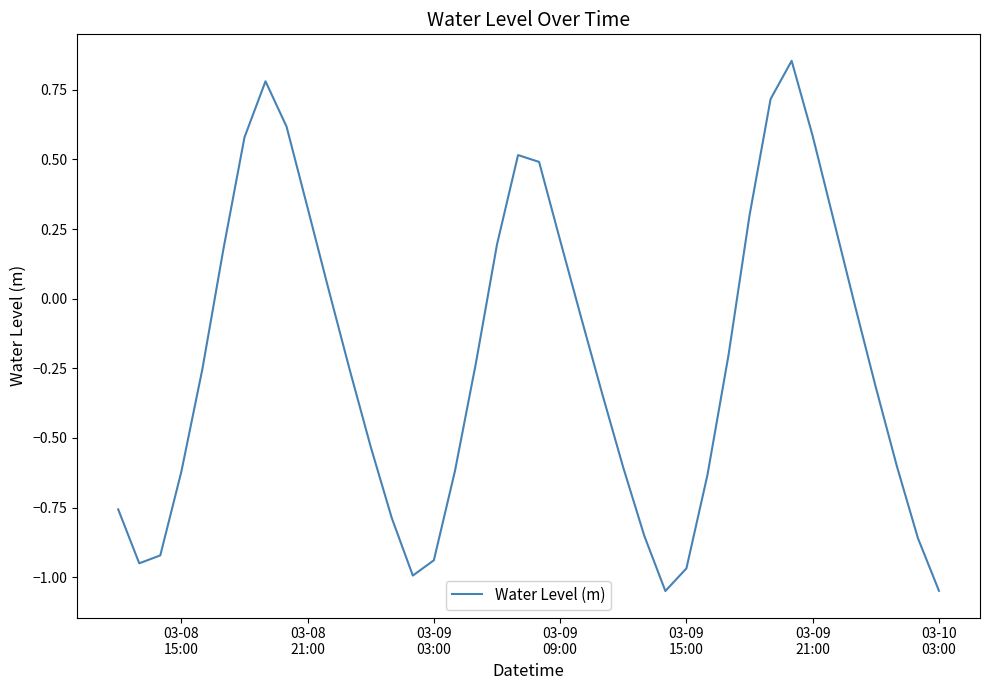

Count the number of values greater than 0.

15